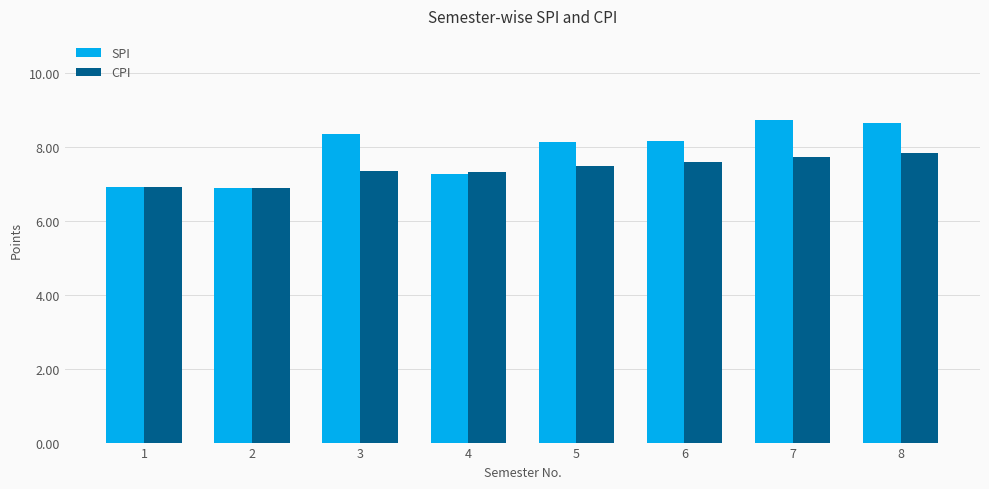

How many categories are shown in the chart?

8